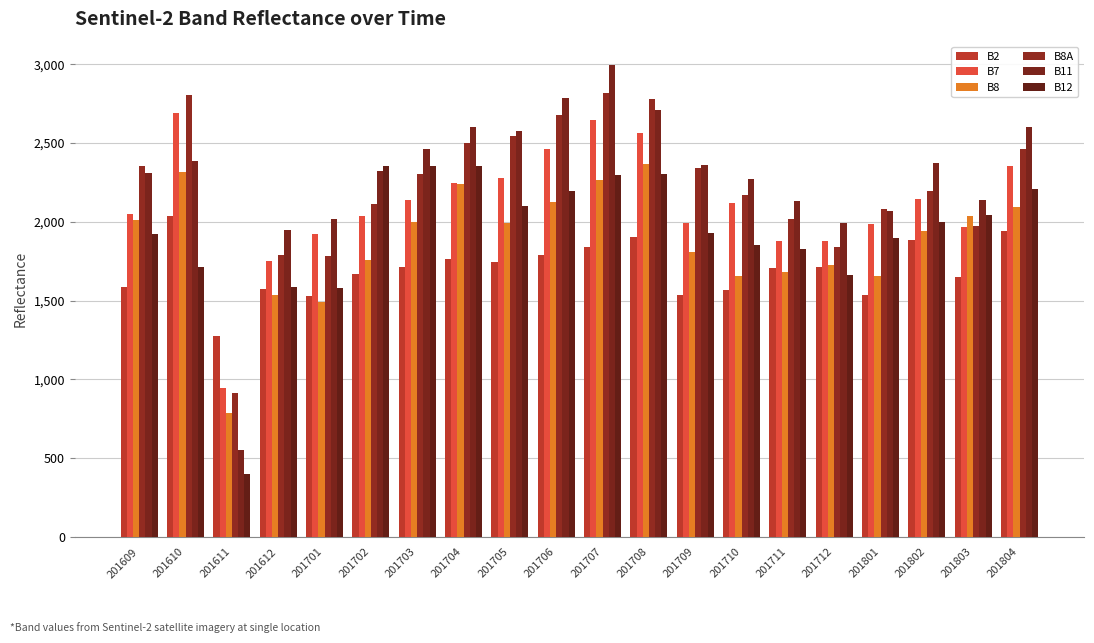

Reading left to right, list all the values displayed in this chart.

B2: 201609=1589	201610=2039	201611=1272	201612=1575	201701=1530	201702=1671	201703=1716	201704=1762	201705=1746	201706=1792	201707=1838	201708=1905	201709=1535	201710=1565	201711=1708	201712=1711	201801=1538	201802=1886	201803=1652	201804=1943
B7: 201609=2051	201610=2688	201611=942	201612=1750	201701=1920	201702=2034	201703=2139	201704=2244	201705=2279	201706=2462	201707=2646	201708=2564	201709=1994	201710=2116	201711=1877	201712=1875	201801=1986	201802=2147	201803=1968	201804=2356
B8: 201609=2010	201610=2313	201611=786	201612=1538	201701=1489	201702=1760	201703=2000	201704=2240	201705=1989	201706=2126	201707=2264	201708=2368	201709=1806	201710=1656	201711=1681	201712=1726	201801=1653	201802=1942	201803=2038	201804=2094
B8A: 201609=2356	201610=2805	201611=911	201612=1792	201701=1781	201702=2114	201703=2305	201704=2497	201705=2543	201706=2678	201707=2814	201708=2782	201709=2343	201710=2168	201711=2018	201712=1839	201801=2084	201802=2197	201803=1975	201804=2461
B11: 201609=2307	201610=2384	201611=553	201612=1946	201701=2018	201702=2324	201703=2463	201704=2602	201705=2574	201706=2783	201707=2993	201708=2708	201709=2362	201710=2271	201711=2131	201712=1995	201801=2068	201802=2375	201803=2140	201804=2600
B12: 201609=1921	201610=1712	201611=400	201612=1587	201701=1577	201702=2353	201703=2354	201704=2356	201705=2101	201706=2198	201707=2296	201708=2301	201709=1931	201710=1850	201711=1826	201712=1663	201801=1899	201802=1996	201803=2041	201804=2210